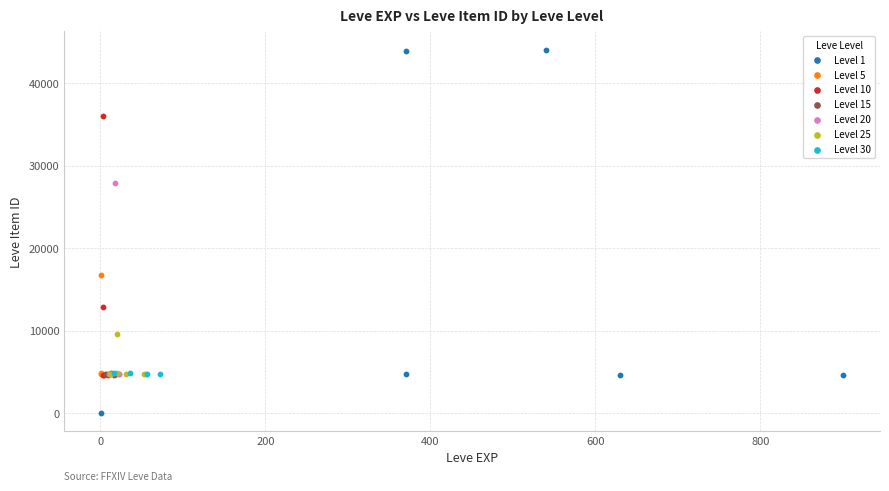

Which series reaches the minimum Y coordinate?

Level 1